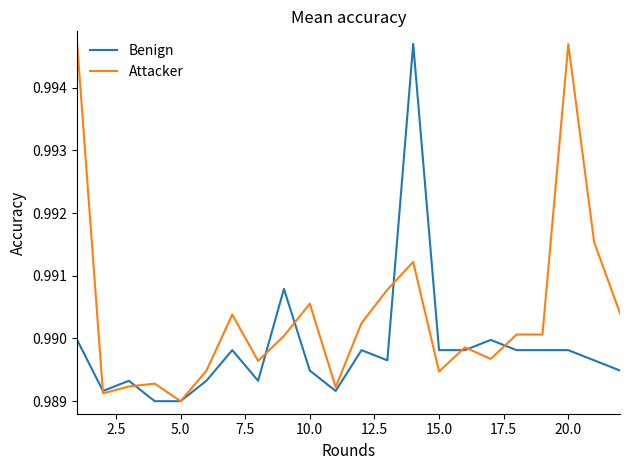

Which series has the largest total across all categories?

Attacker